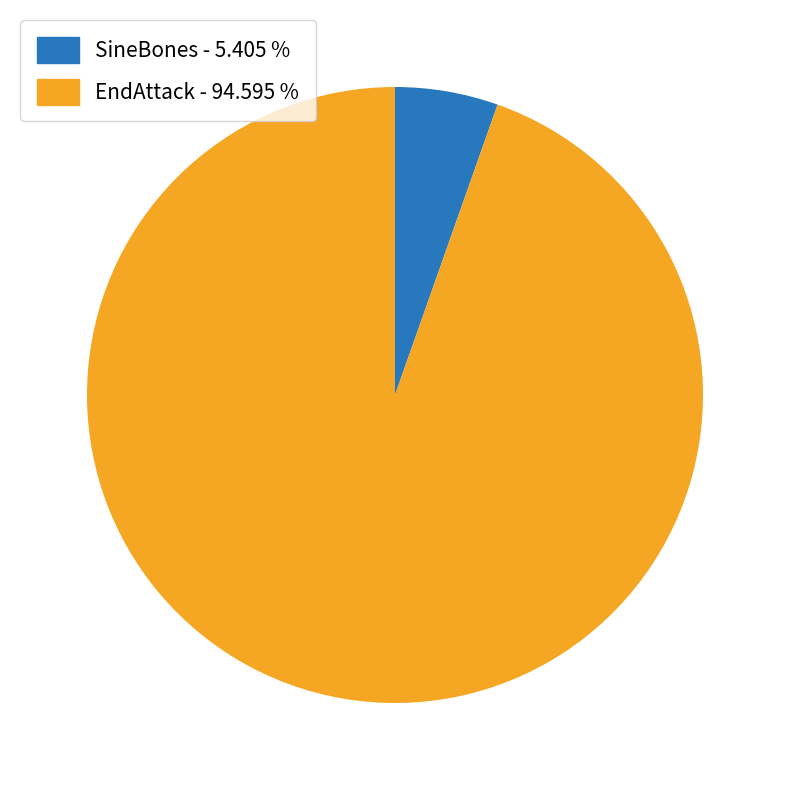

How many segments does this pie chart have?

2